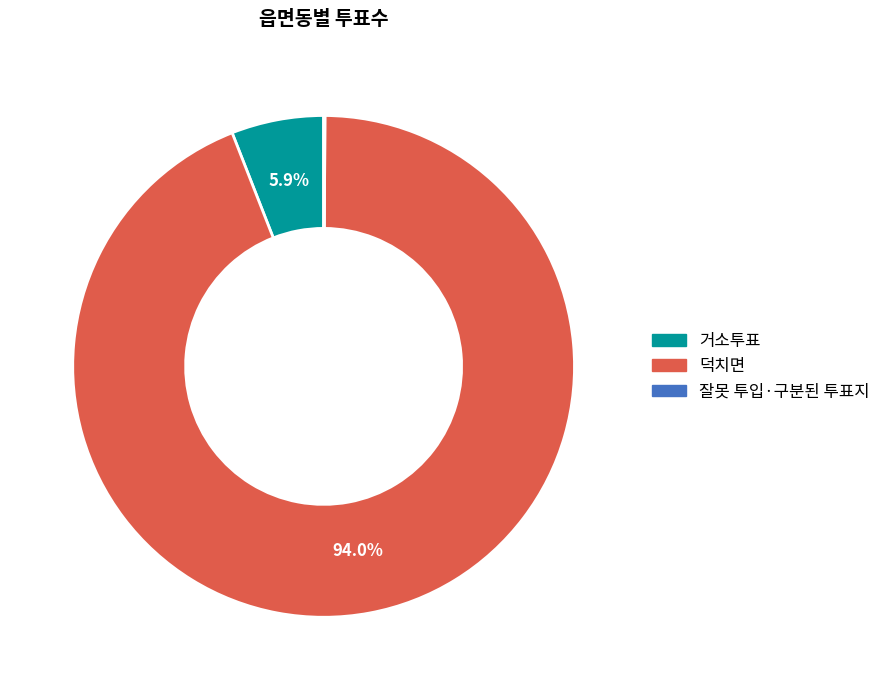

What percentage is NOT represented by 거소투표?

94.1%